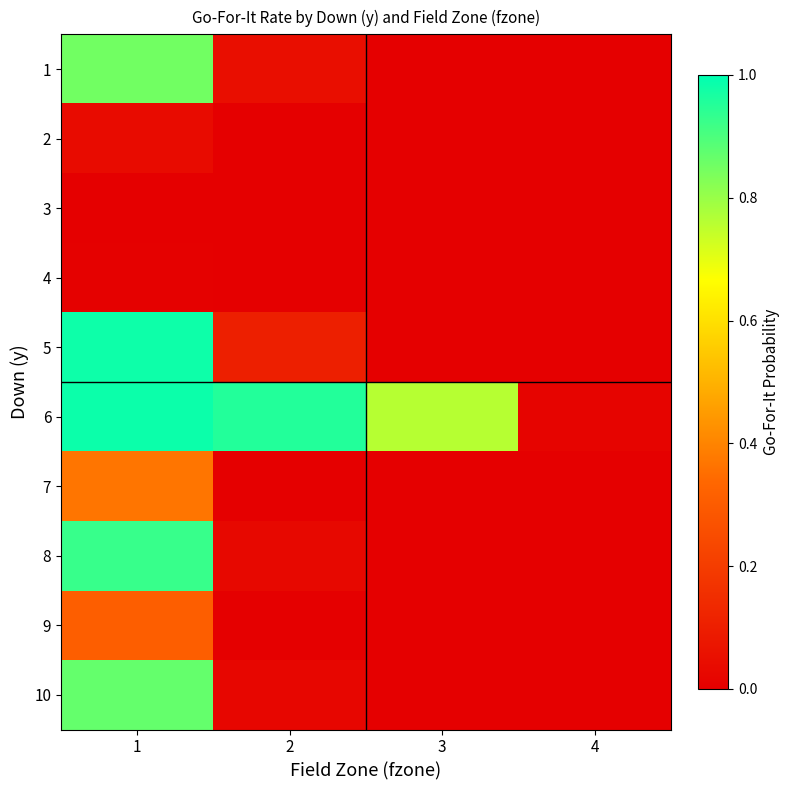

What is the greatest value displayed?

1.0